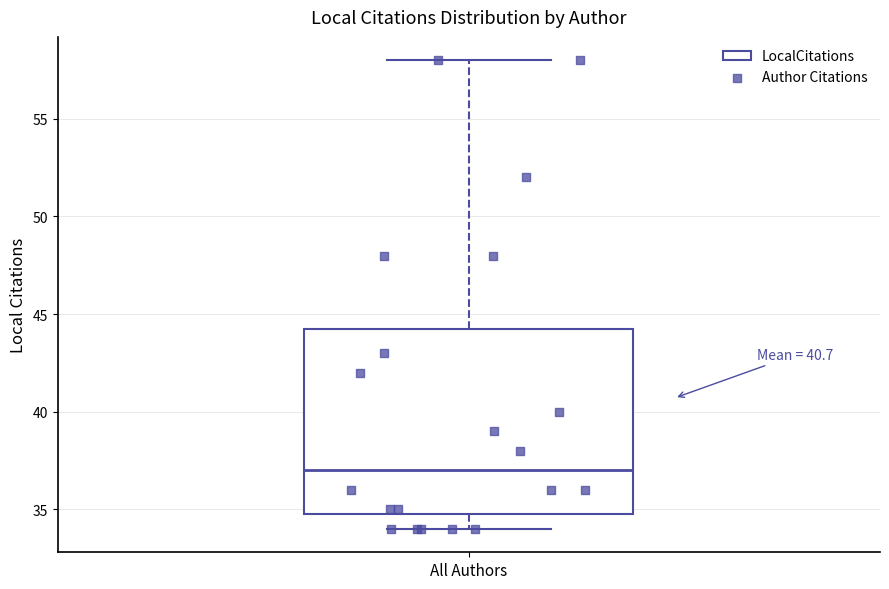

Transcribe this box plot: give where the median line is, the range the box spans, and where the two whiskers end, as read against the y-axis. The values are not printed on the chart, so give them approximately, as read against the axis.

median 37.0, box 35.0 to 44.5, whiskers 34.0 to 58.0